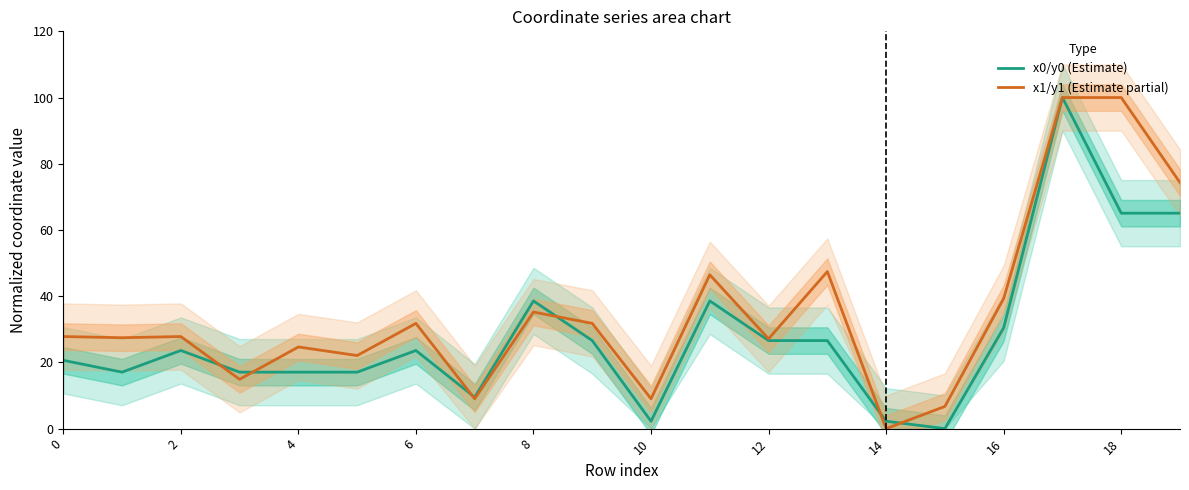

Which series has the largest total across all categories?

x1/y1 (Estimate partial)